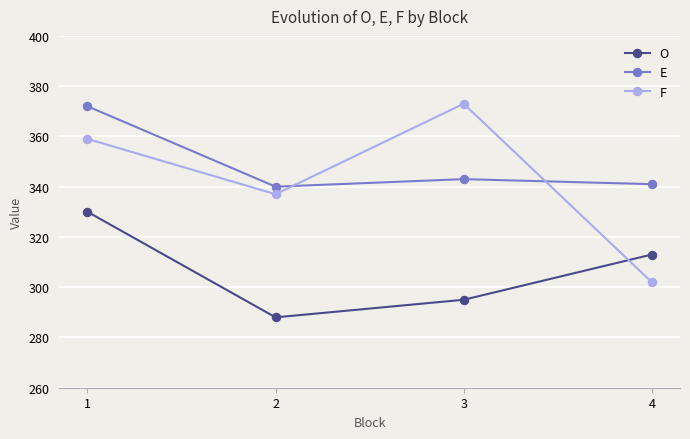

Which series changed the most between 2 and 3?

F